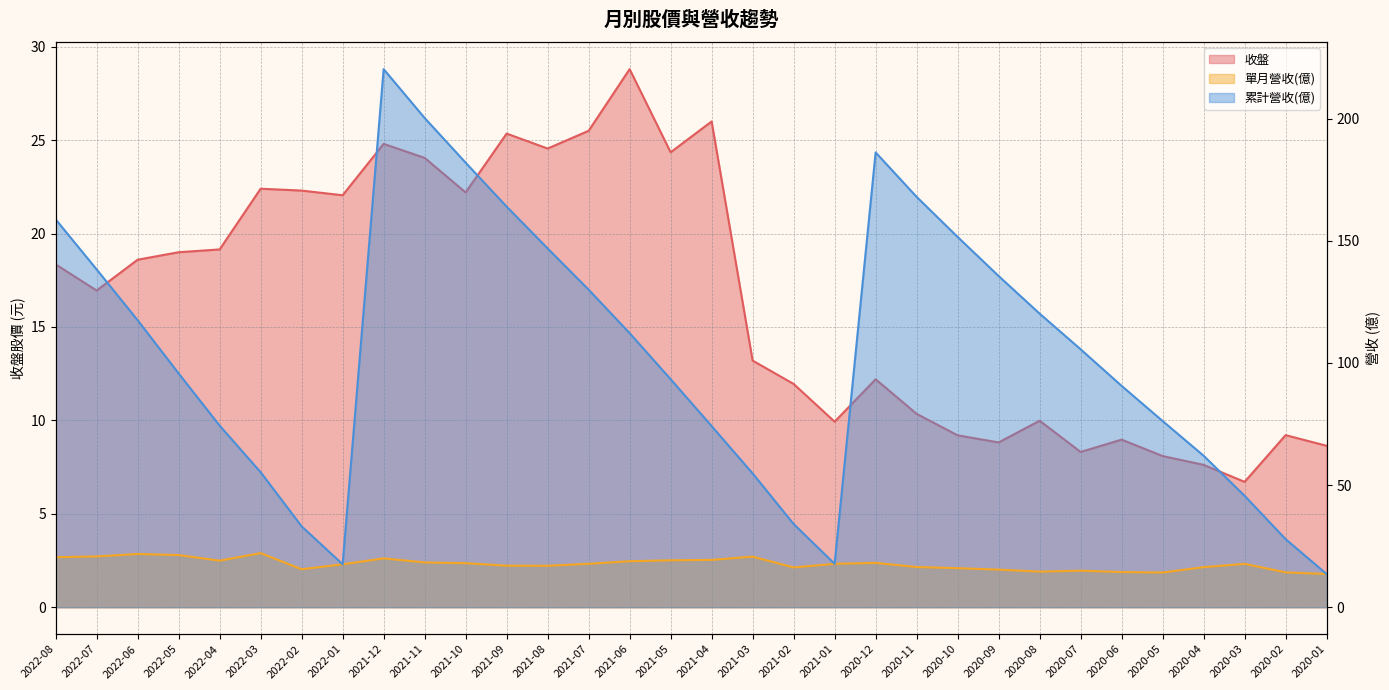

Rank the series by their maximum value, from lowest to highest.

單月營收(億), 收盤, 累計營收(億)